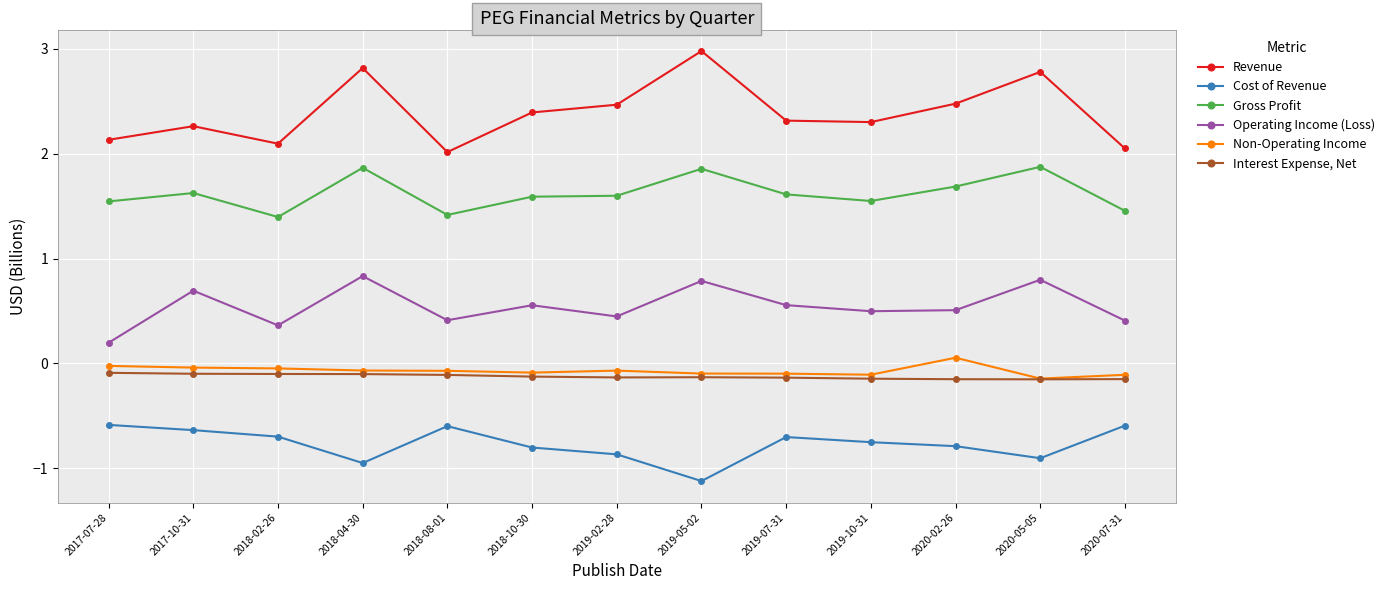

In Gross Profit, how many points are higher than both neighbors (excluding endpoints)?

4